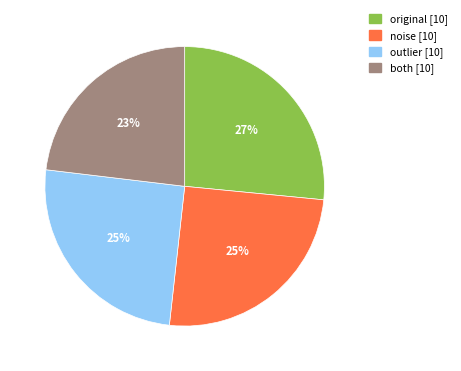

What percentage is the noise slice, to the nearest percent?

25%